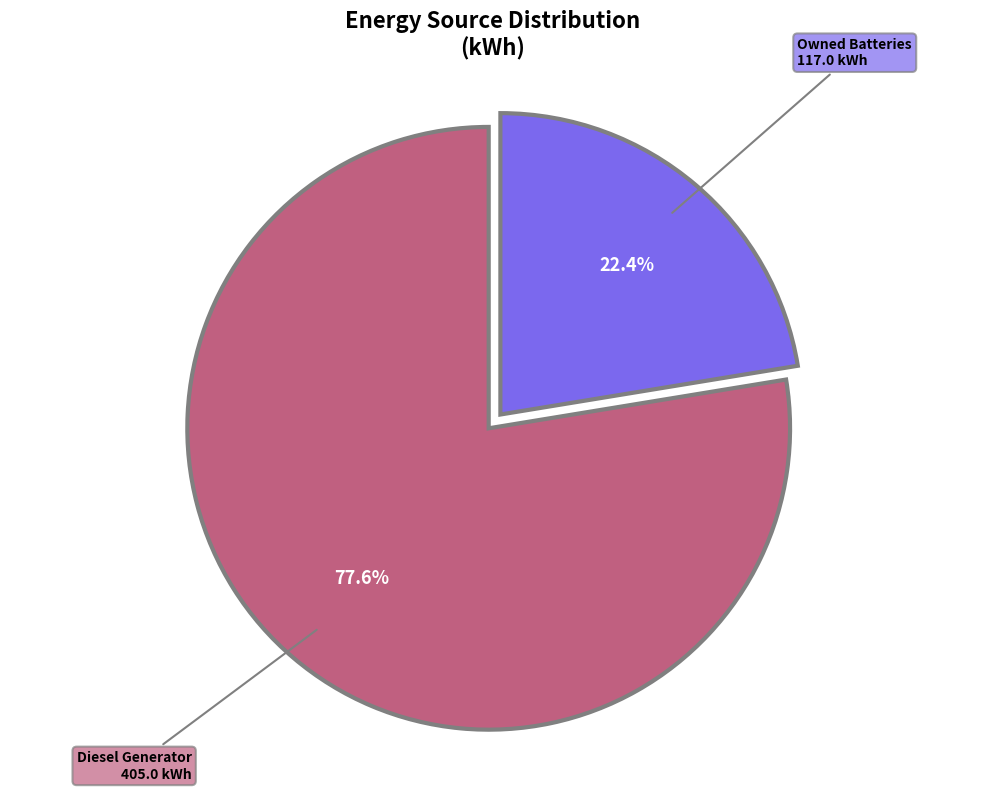

Which slice represents more than half of the pie?

Diesel Generator